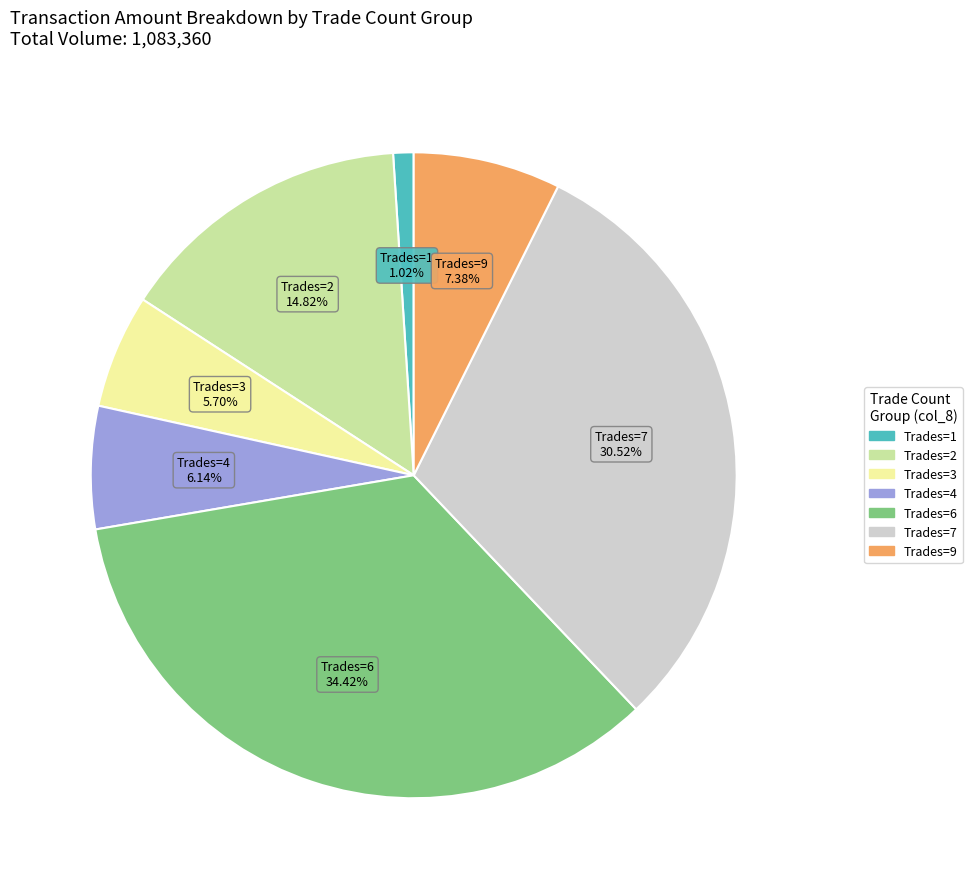

Does any single category account for the majority?

No